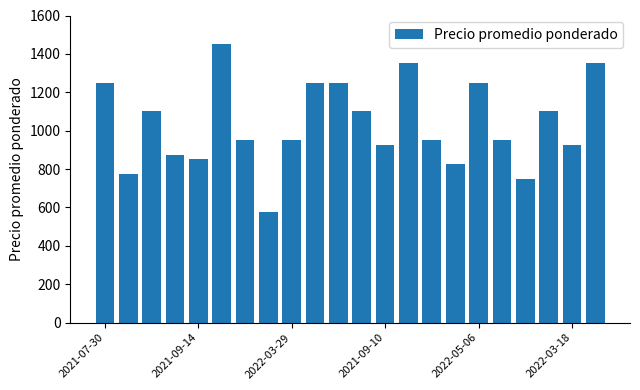

What is the average value?

1034